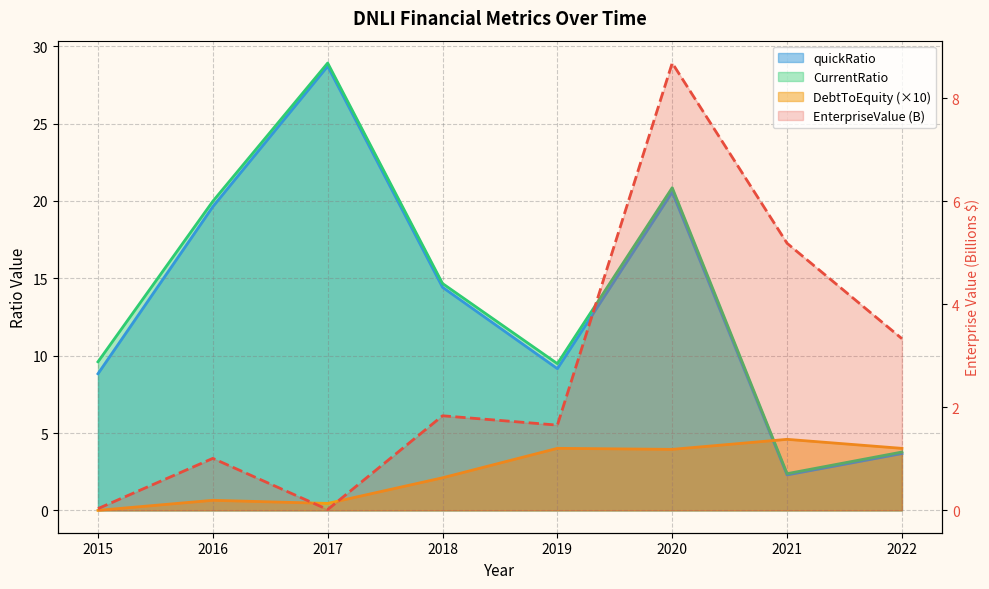

What is the sum of all EnterpriseValue values?

21.8